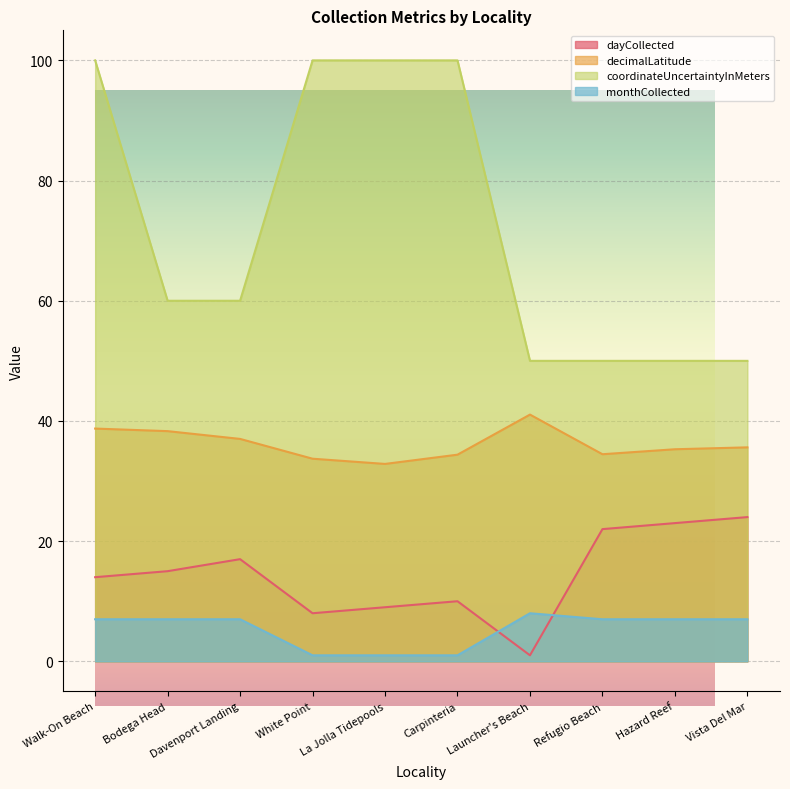

What is the label of the 10th point from the left?

Vista Del Mar